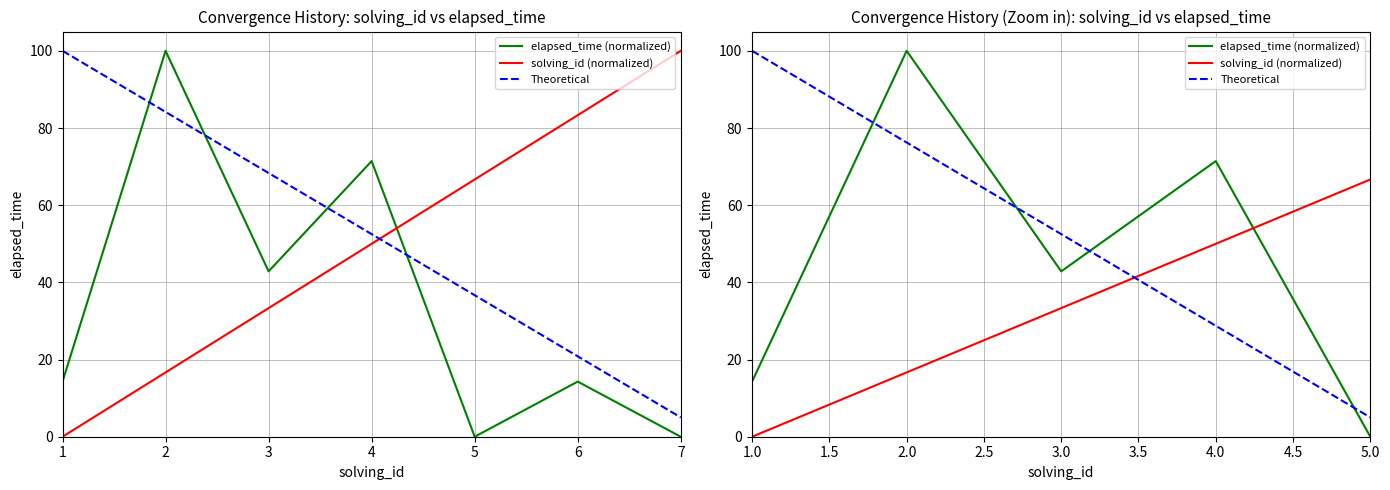

Count the number of categories in the chart.

5